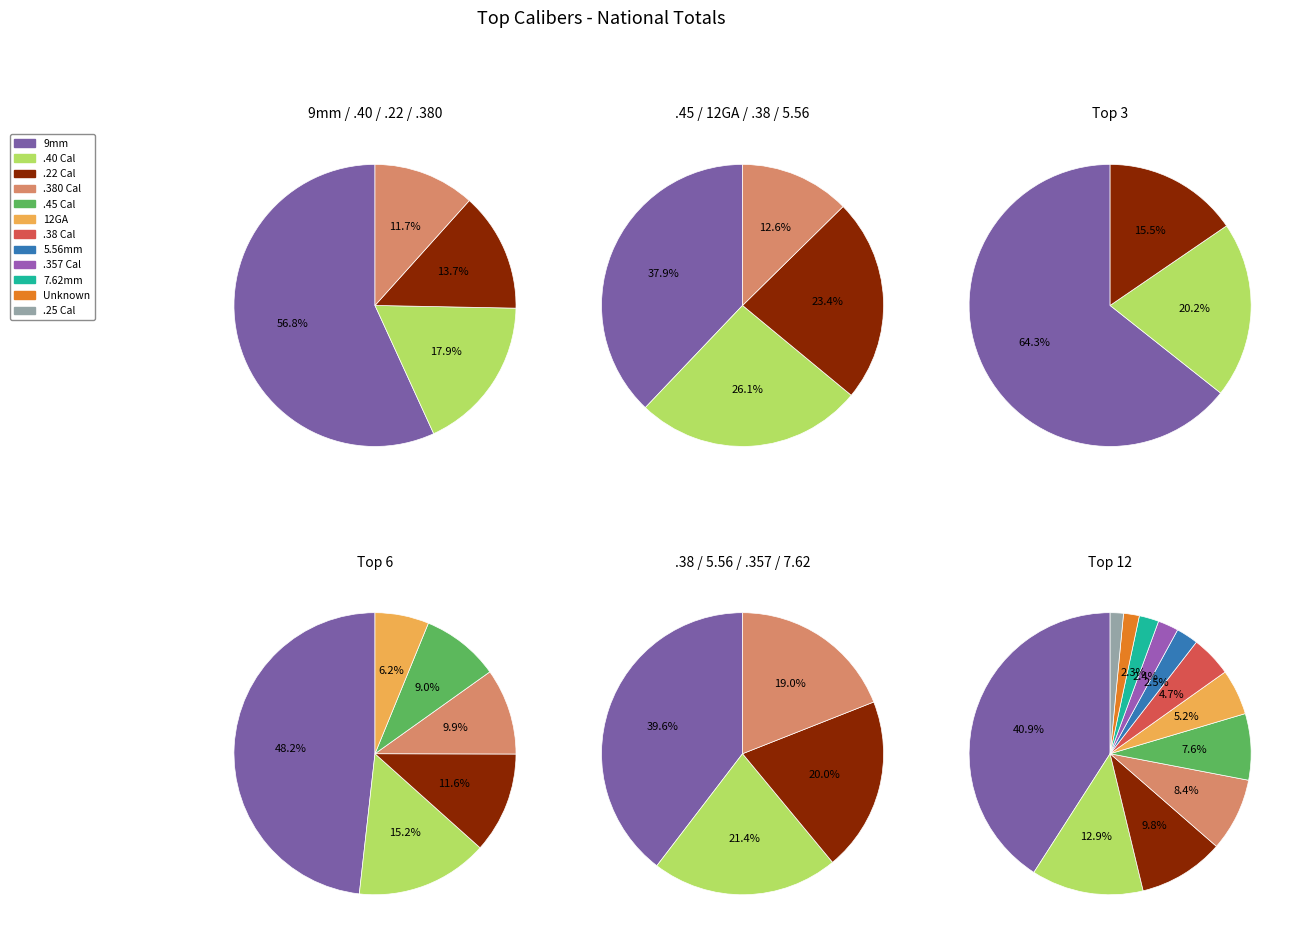

Count the number of slices in the pie.

12